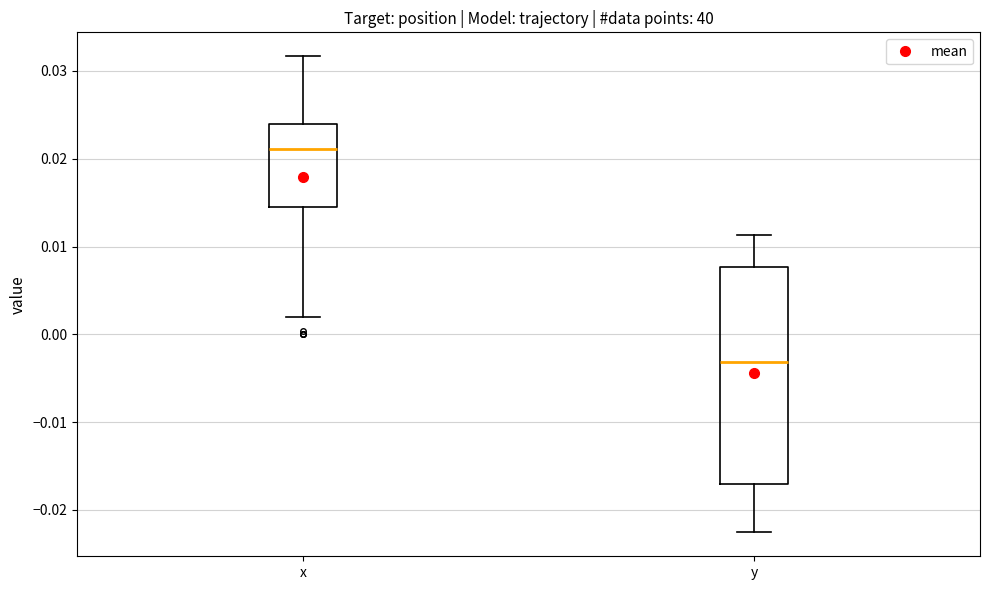

Reading left to right, read every box against the y-axis: the position of its median line, the range the box covers, and the ends of its whiskers. The values are not printed on the chart, so give them approximately, as read against the axis.

x: median 0.021, box 0.015 to 0.024, whiskers 0.002 to 0.032
y: median -0.003, box -0.017 to 0.008, whiskers -0.023 to 0.011